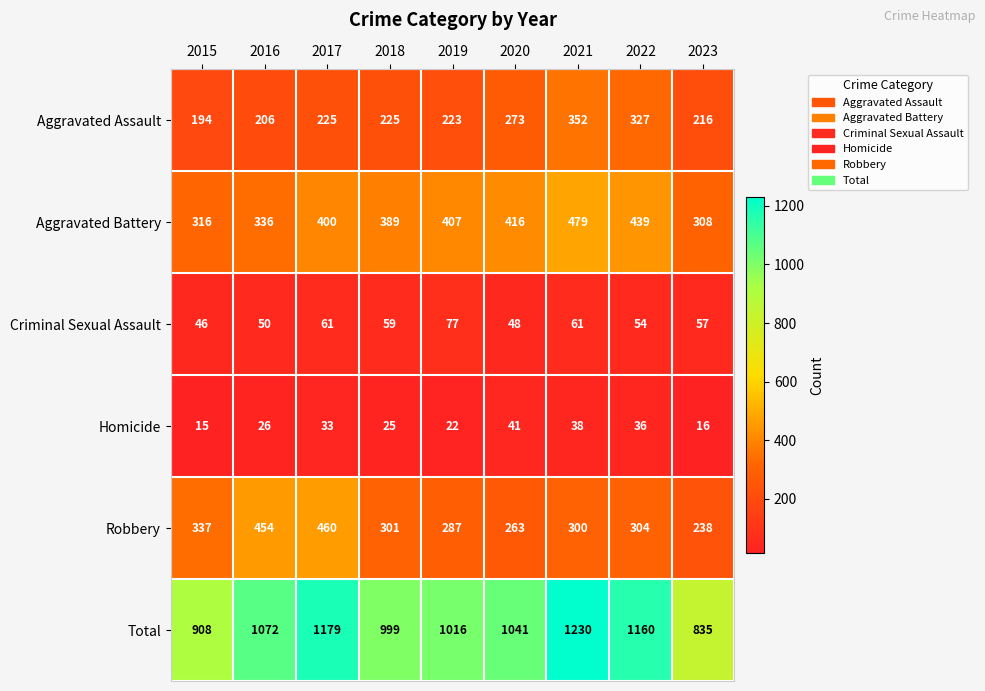

What is the sum of the Total values at 2019 and 2018?

2015